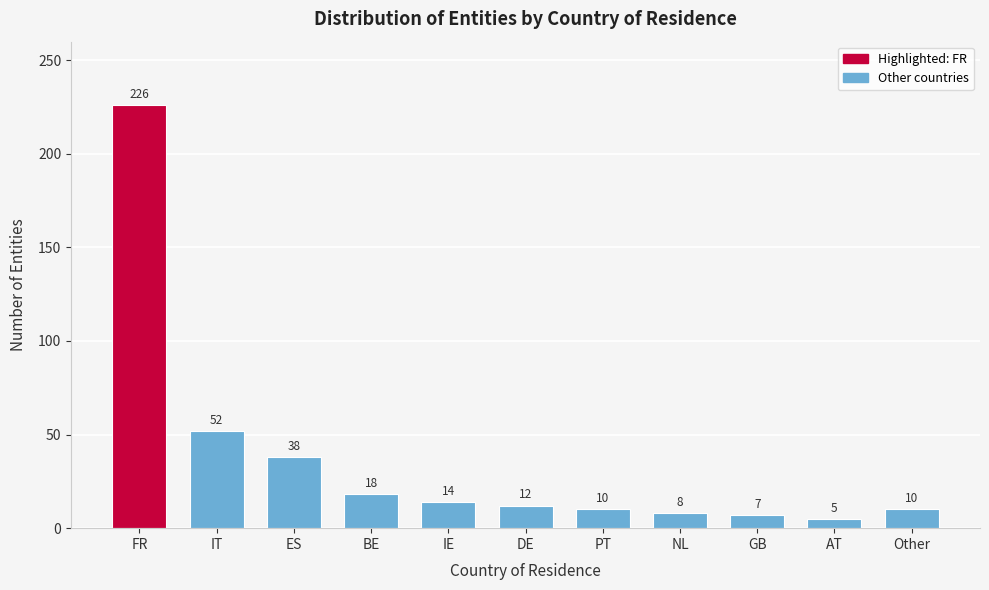

Reading right to left, what are all the values shown in this chart?

10	5	7	8	10	12	14	18	38	52	226